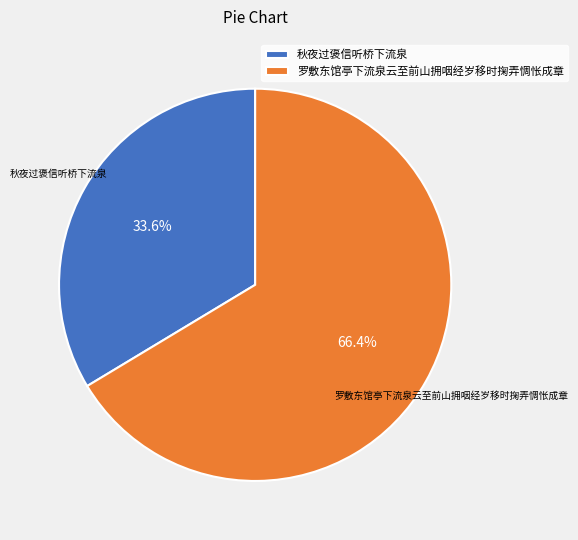

To the nearest percent, what is the difference between the 罗敷东馆亭下流泉云至前山拥咽经岁移时掬弄惆怅成章 and 秋夜过褒信听桥下流泉 slice percentages?

33%